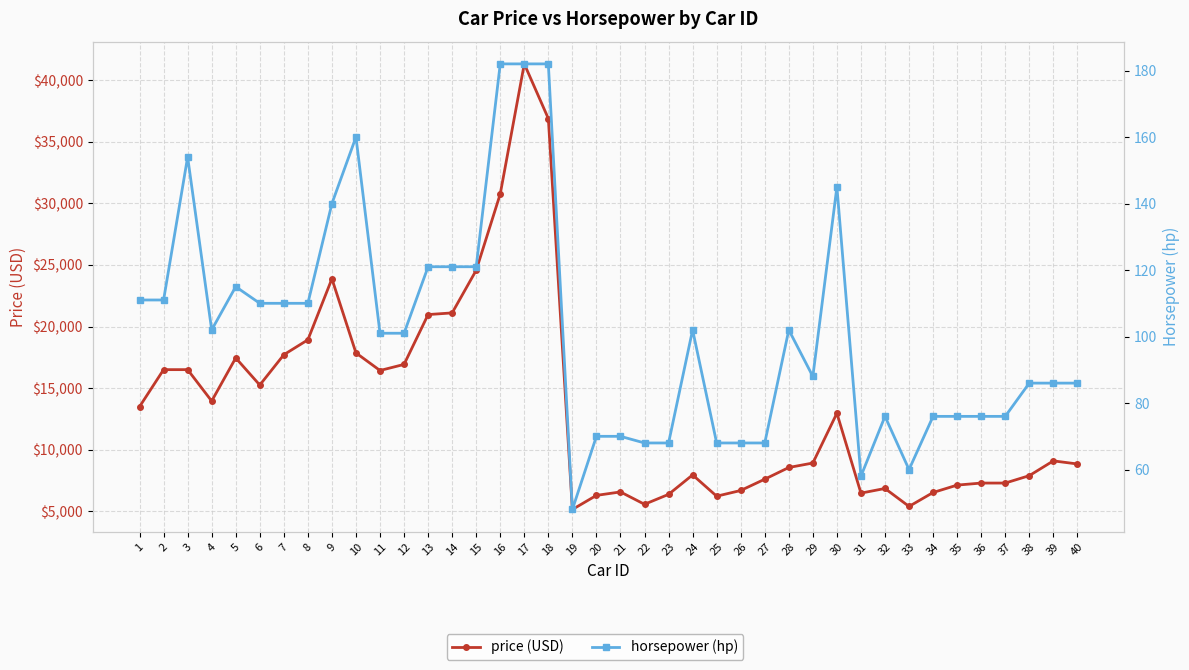

How many lines are shown in the chart?

2